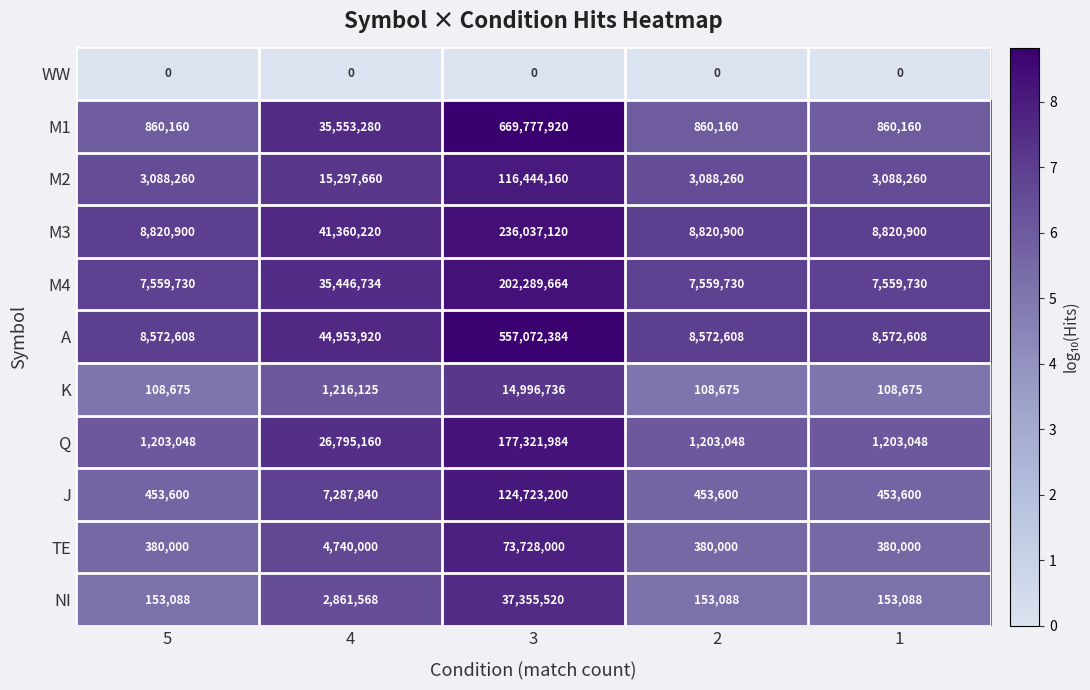

Which series has the largest range (max minus min)?

M1